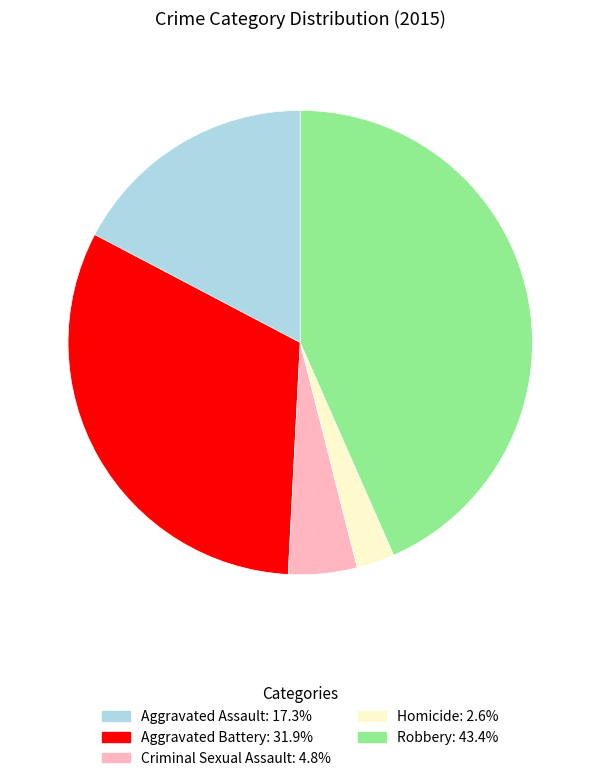

Rank the categories by value from lowest to highest.

Homicide, Criminal Sexual Assault, Aggravated Assault, Aggravated Battery, Robbery